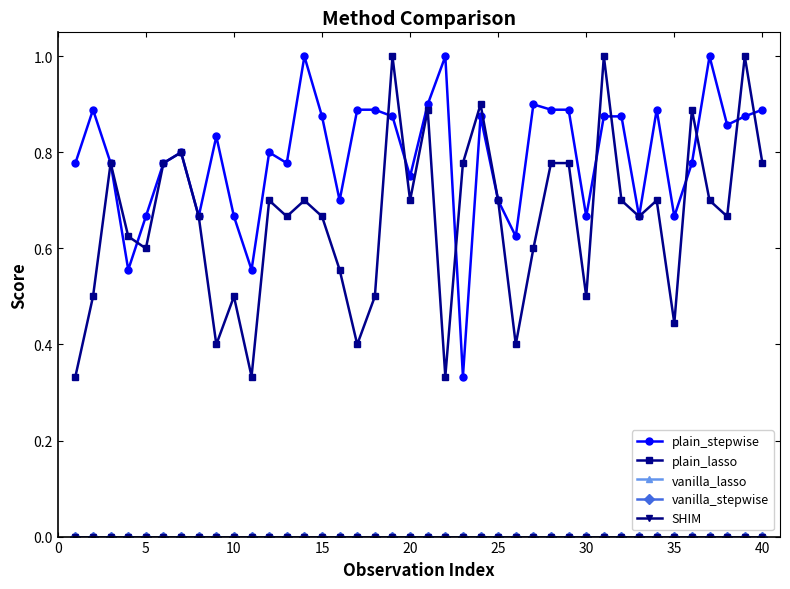

What is the average value of the plain_stepwise series?

0.8